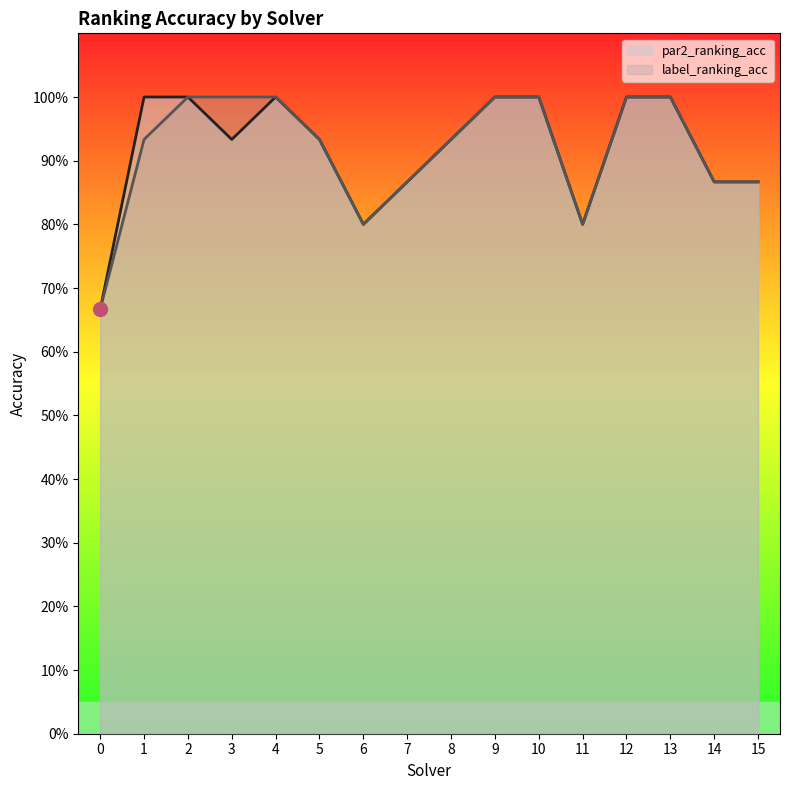

List the series in order of their peak value, lowest first.

par2_ranking_acc, label_ranking_acc